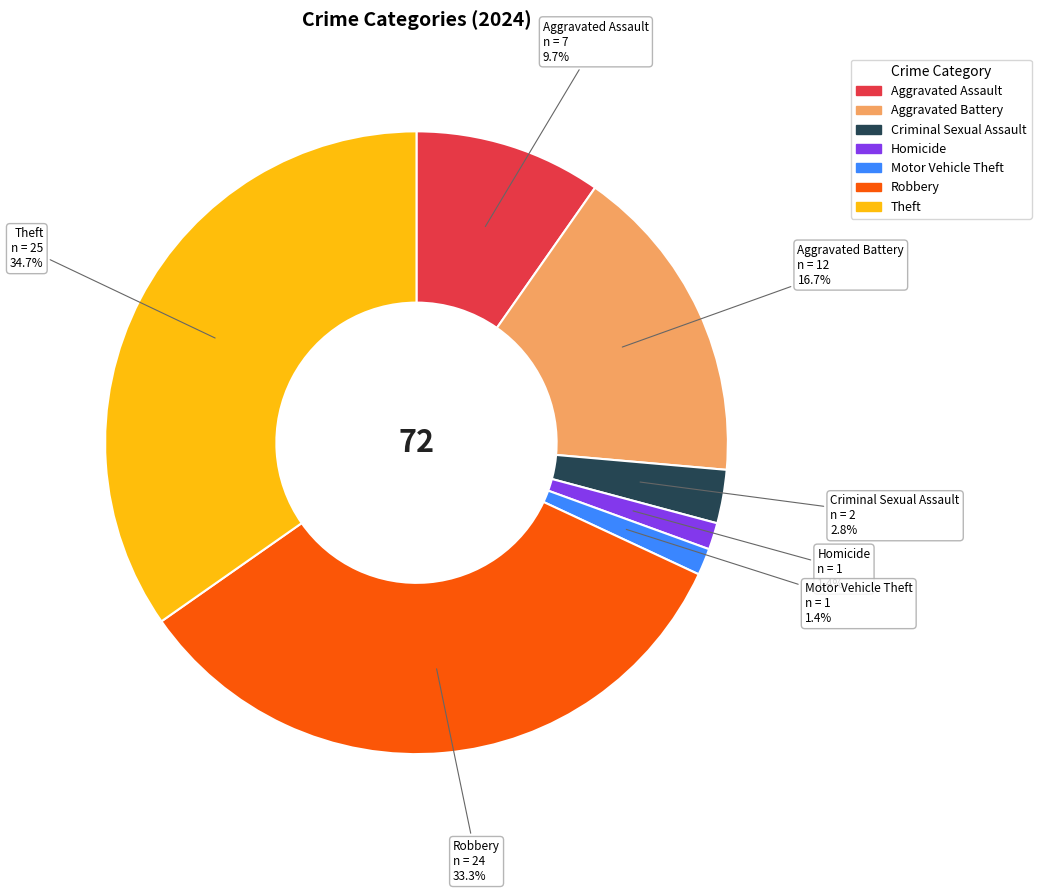

Is there any slice that represents more than half of the pie?

No